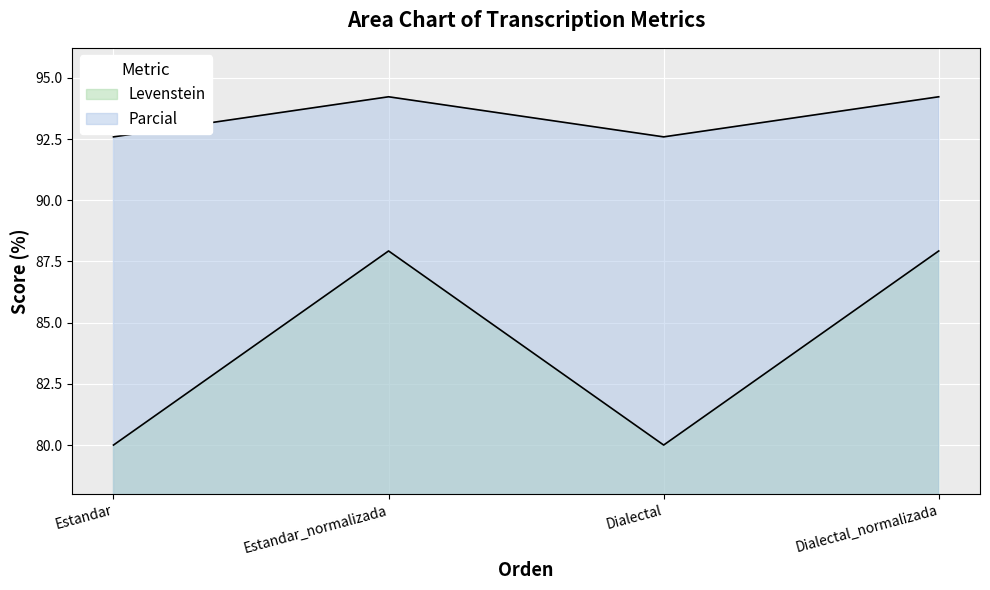

Rank the series at Dialectal from lowest to highest value.

Levenstein, Parcial